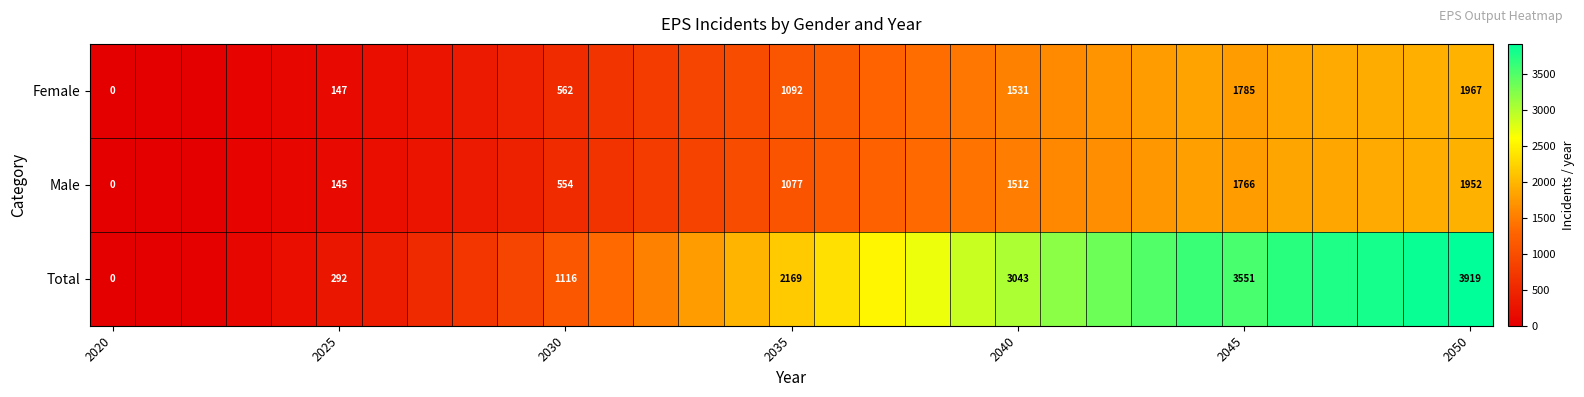

Is it true that Male equals 1766 at 2045?

True